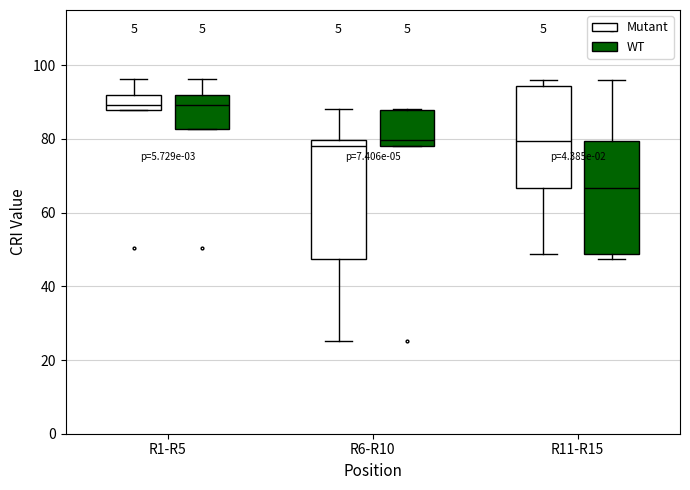

Where is the upper edge of the box for R11-R15 (Mutant) on the y-axis? The values are not printed on the chart, so give them approximately, as read against the axis.

94